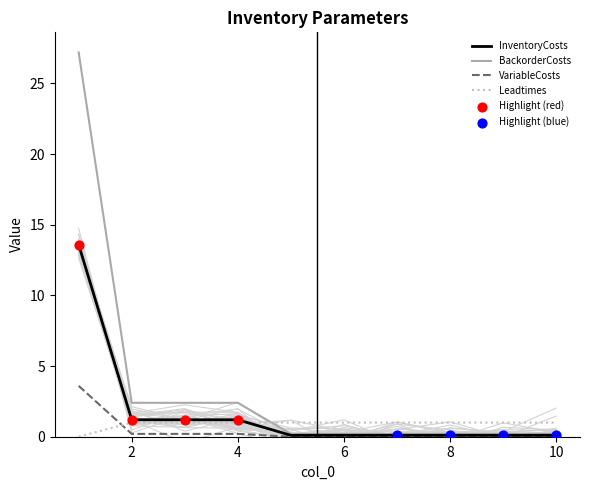

At which category is the sum across all series the highest?

1